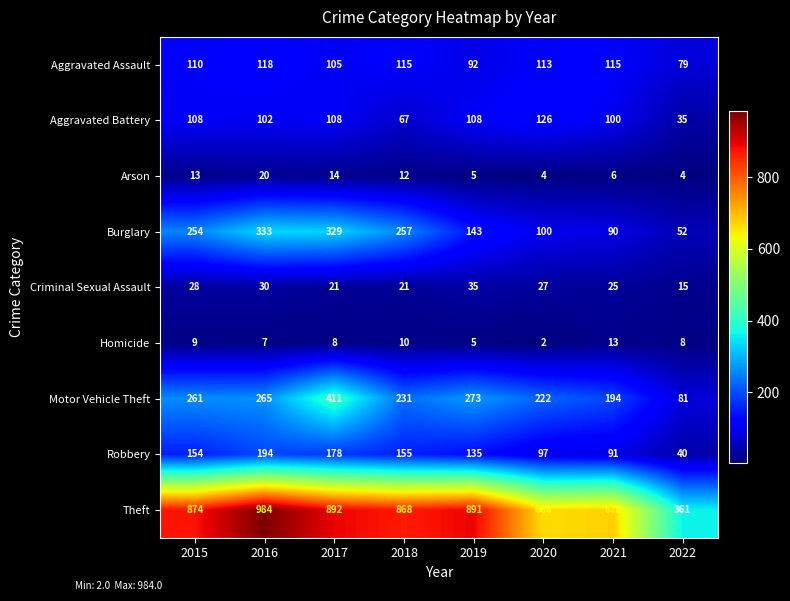

What is the spread (max minus min) of values at 2017?

884